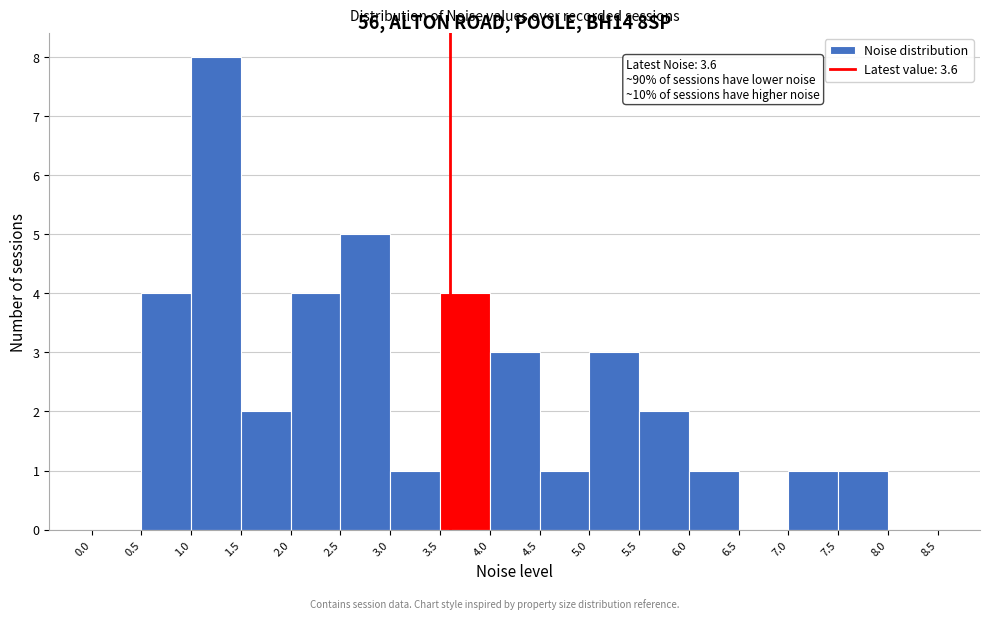

Which range on the x-axis has the tallest bar?

1.0 to 1.5